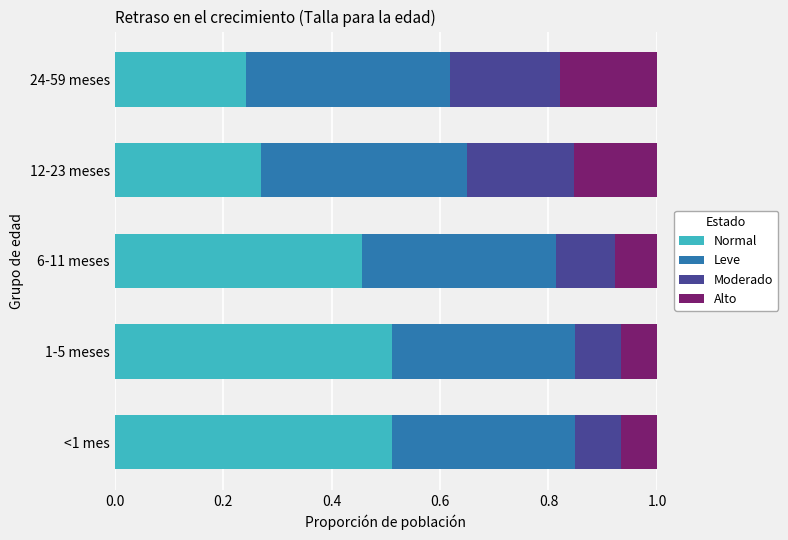

What is the total value across all series at 12-23 meses?

1.0